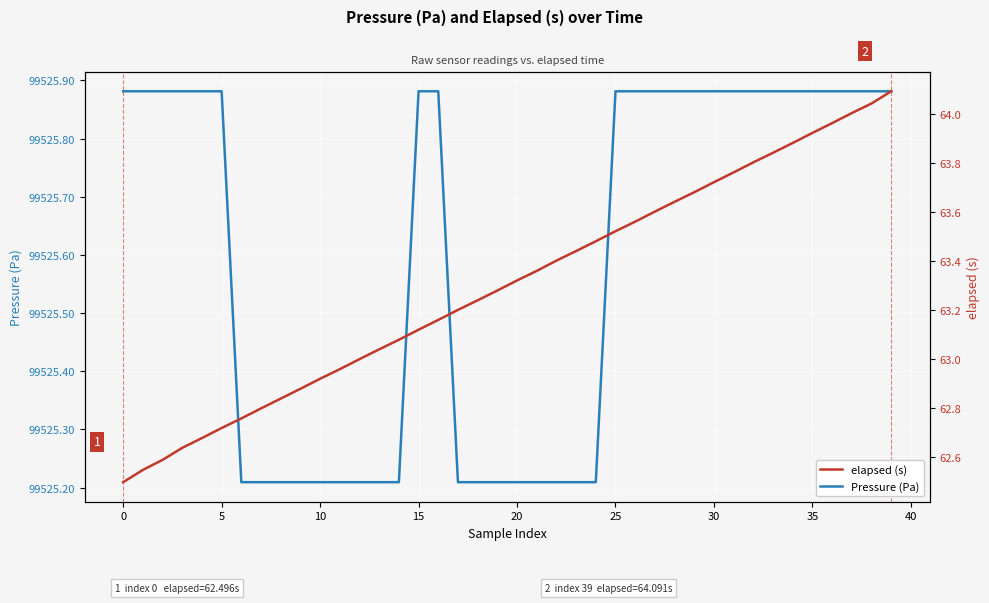

At how many categories does at least one series exceed 59996?

40